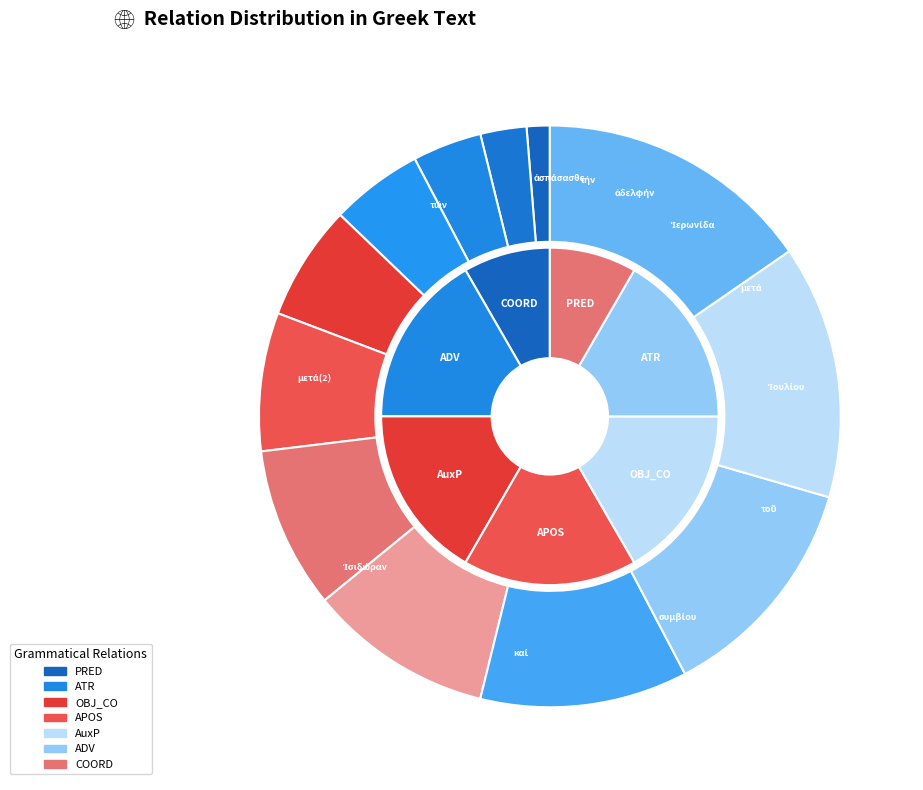

To the nearest percent, what is the difference between the largest and smallest slice percentages?

14%